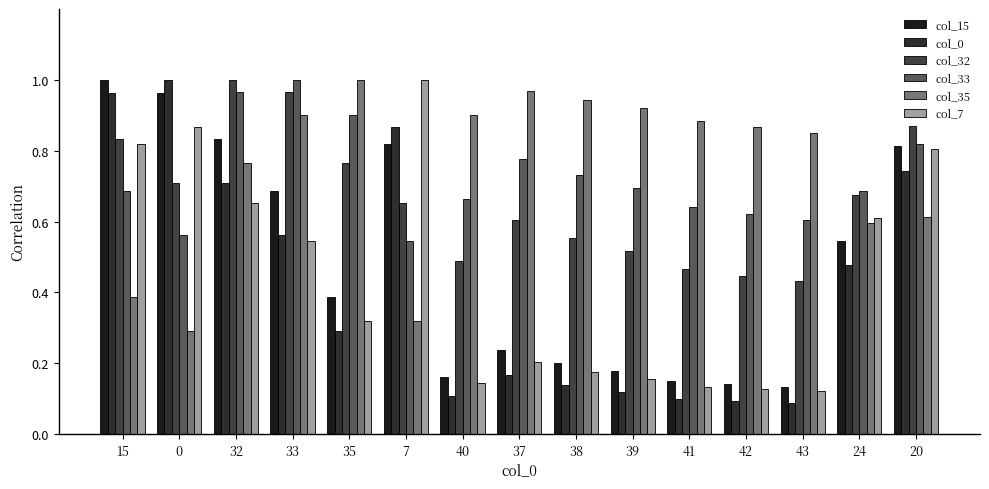

At which category is the sum across all series the highest?

32